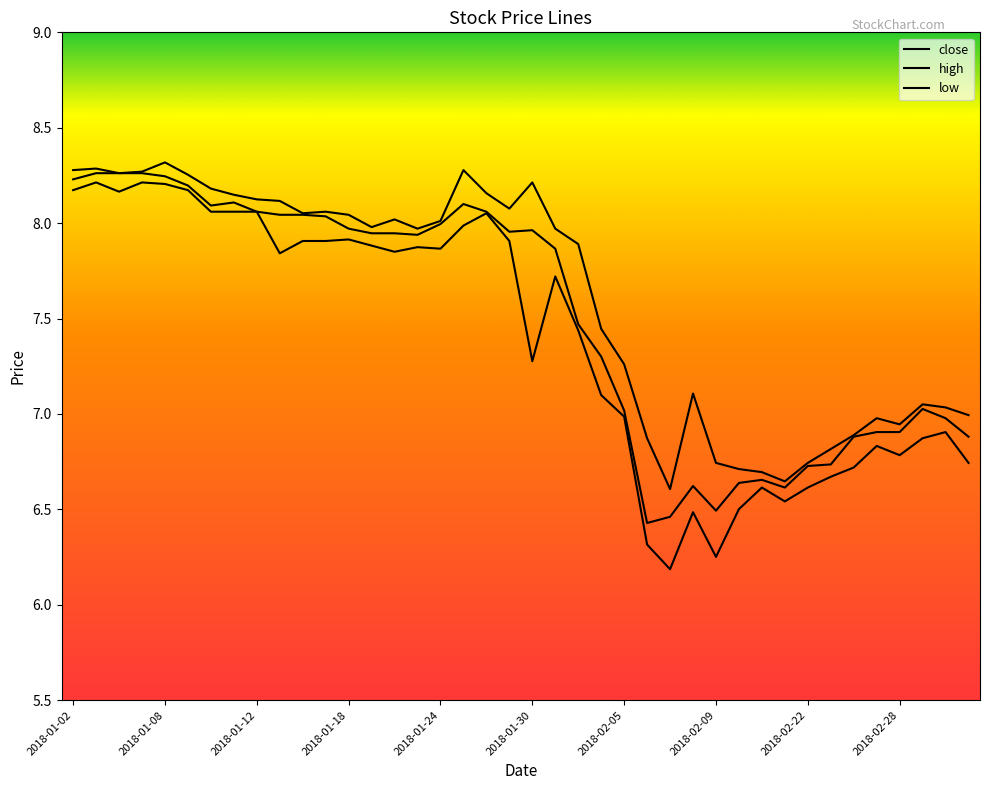

Does the chart have visible grid lines?

No